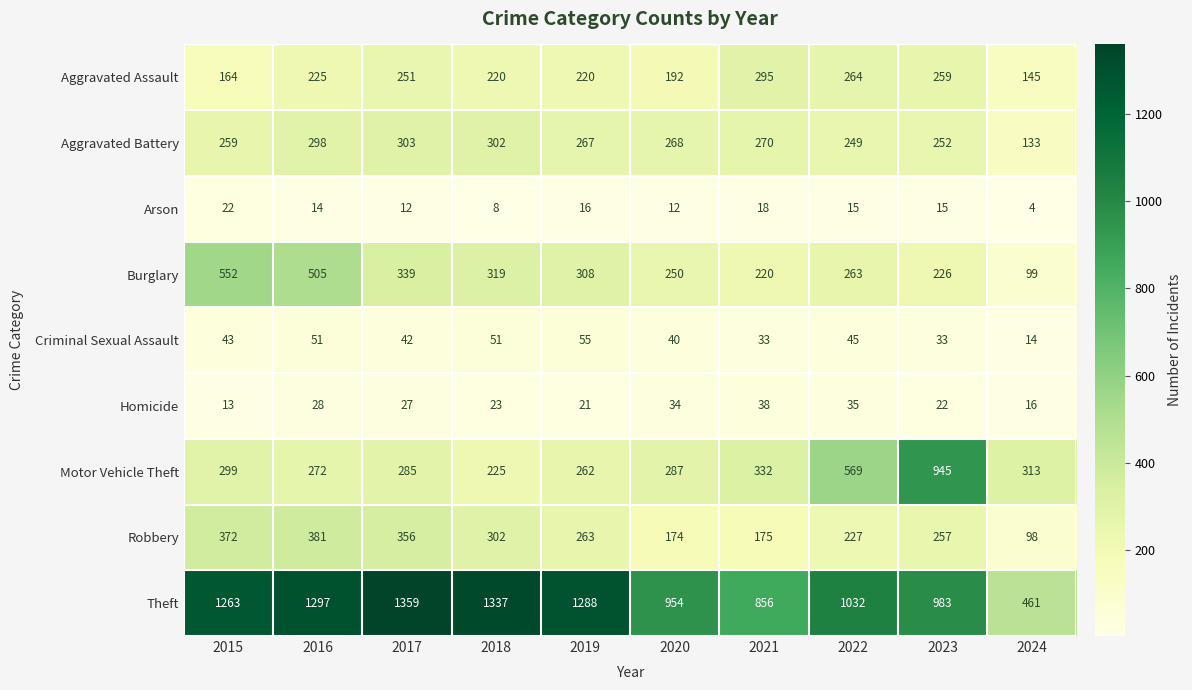

At which label does Burglary first exceed 308?

2015